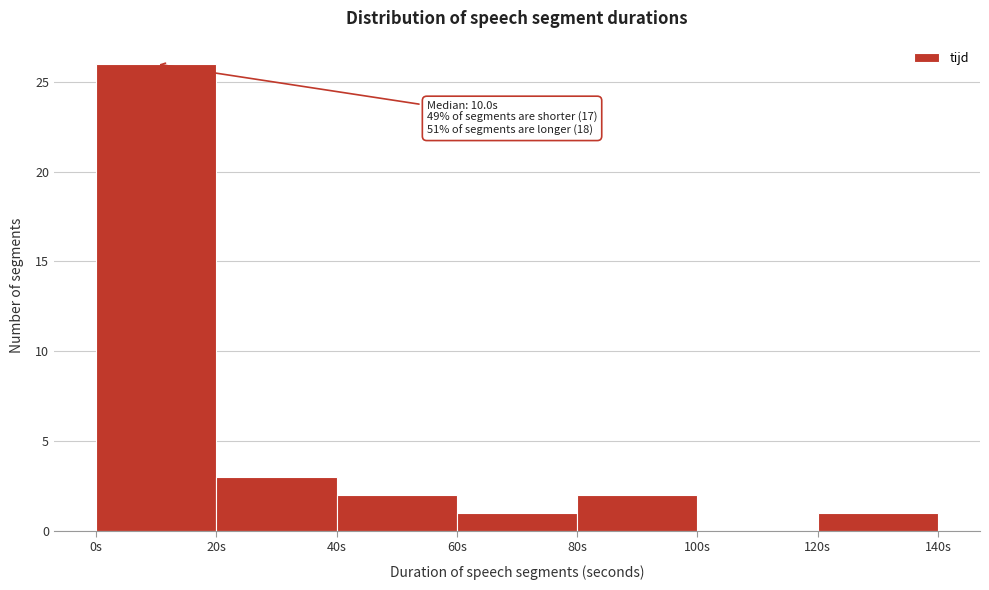

Which range on the x-axis has the tallest bar?

0 to 20